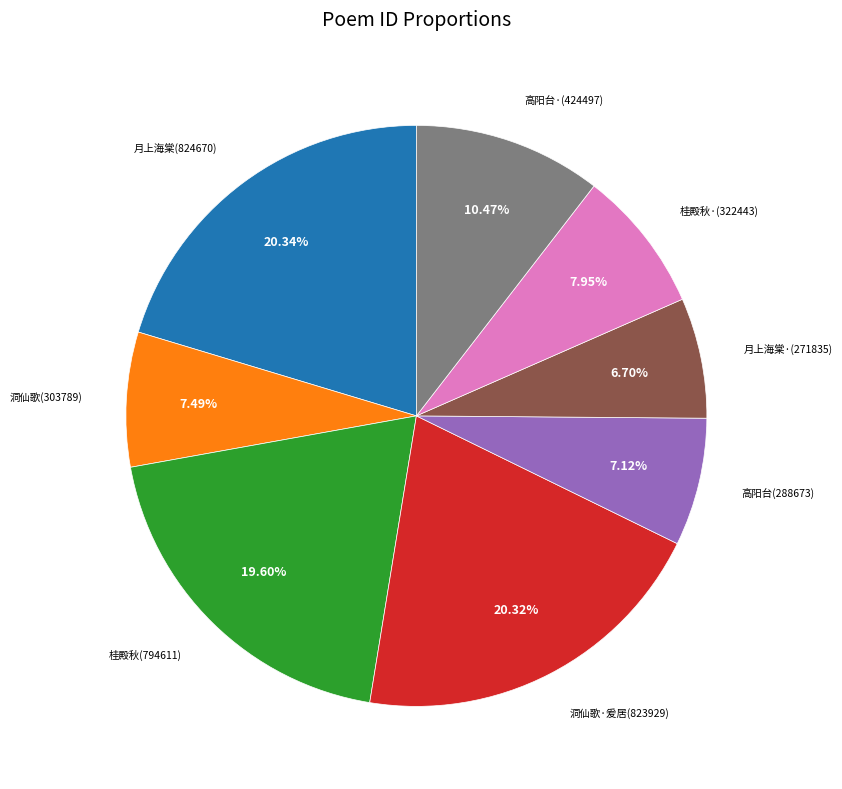

Is there any slice that represents more than half of the pie?

No